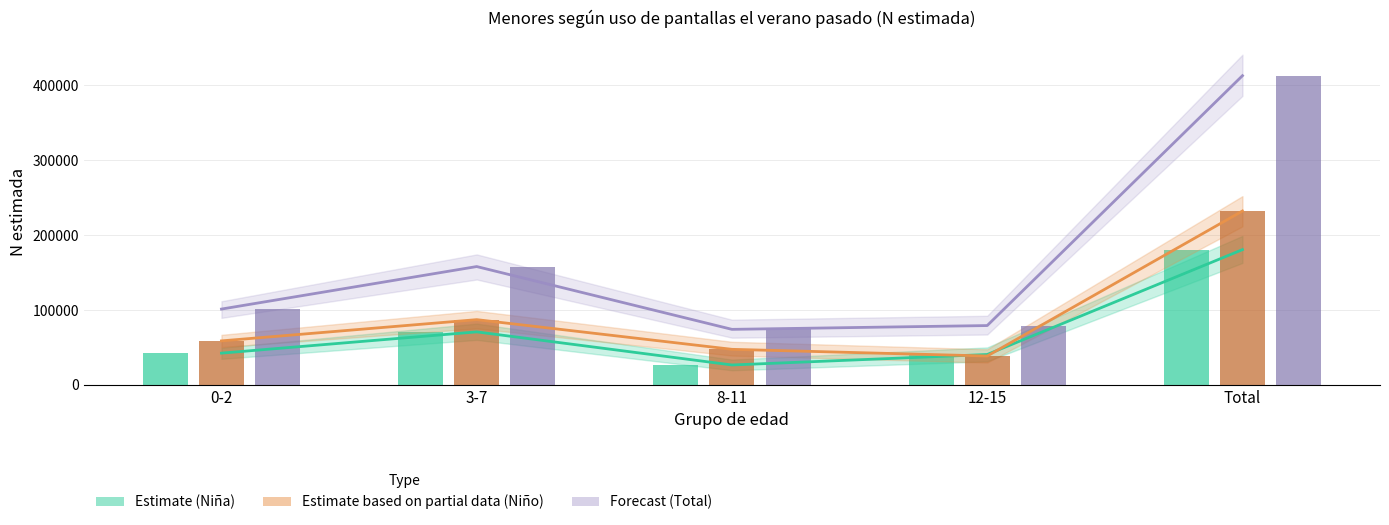

What position from the left is 12-15?

4